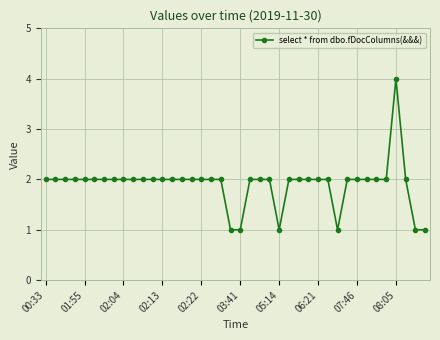

What is the value of the 31st point from the left?

1